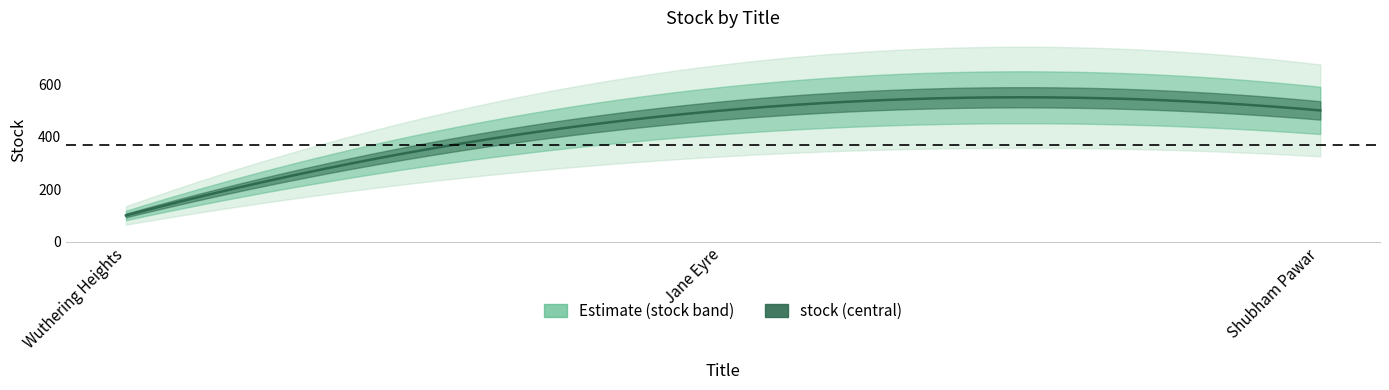

What is the change in value from Wuthering Heights to Jane Eyre?

+400